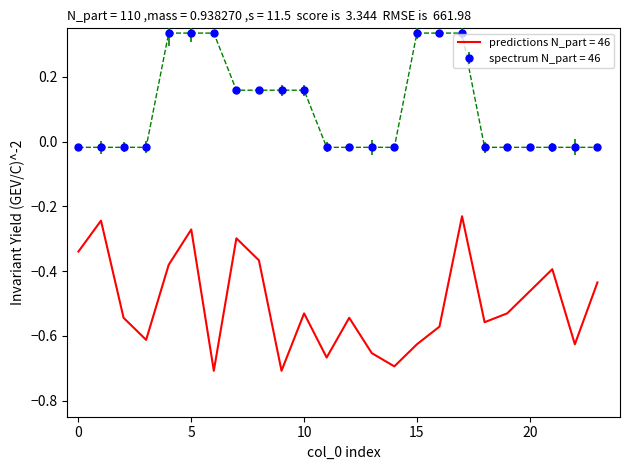

What is the difference between the maximum and minimum values in the spectrum N_part = 46 series?

0.4